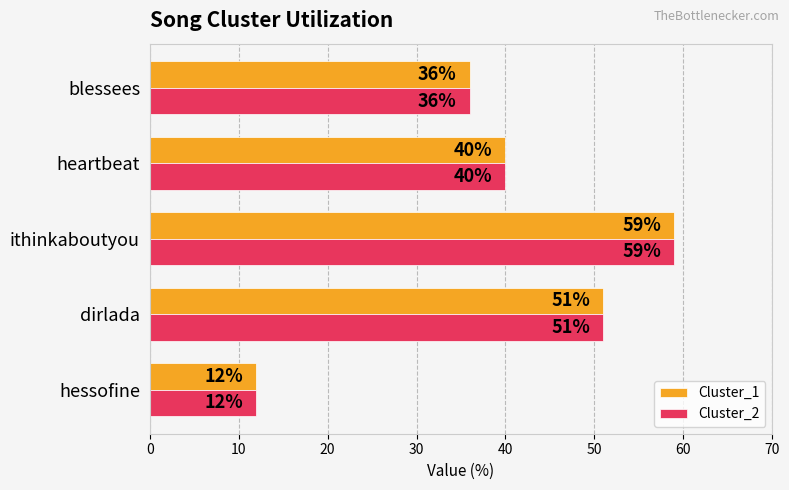

At which label is Cluster_2 closest to 35?

blessees